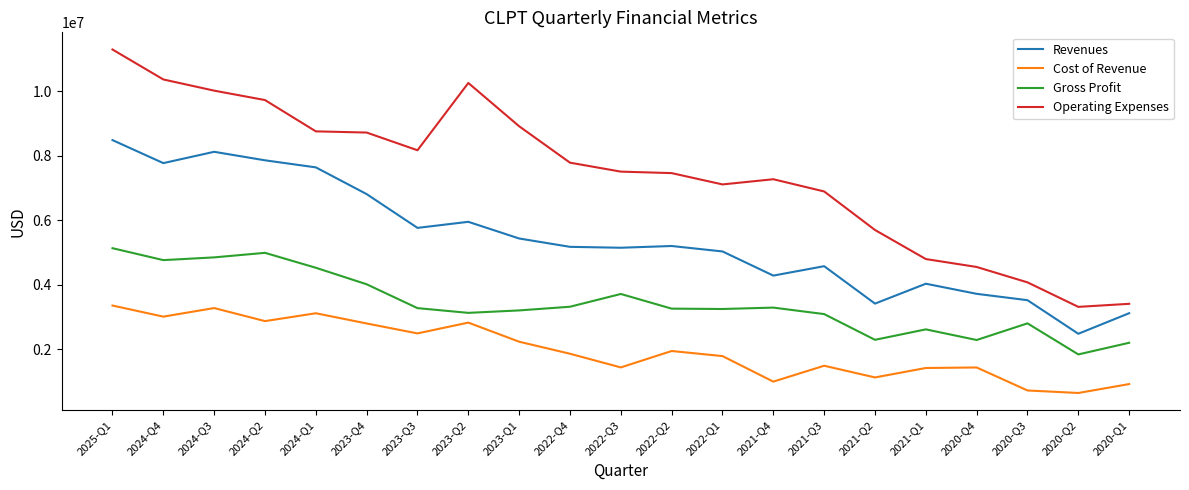

What is the difference between the highest and lowest values at 2021-Q3?

5406000